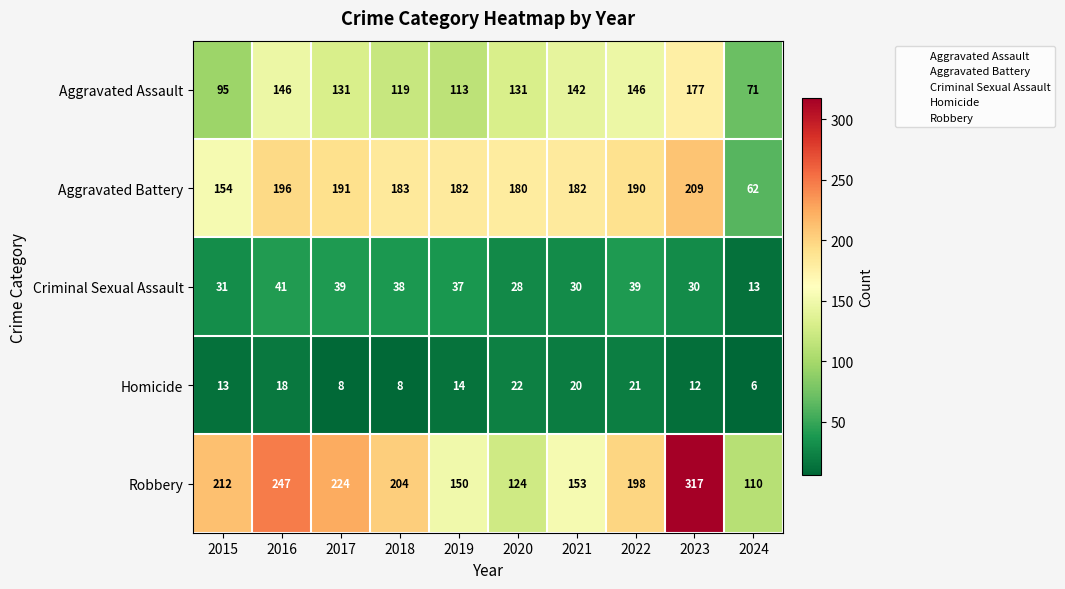

At which label is Aggravated Battery closest to 135?

2015